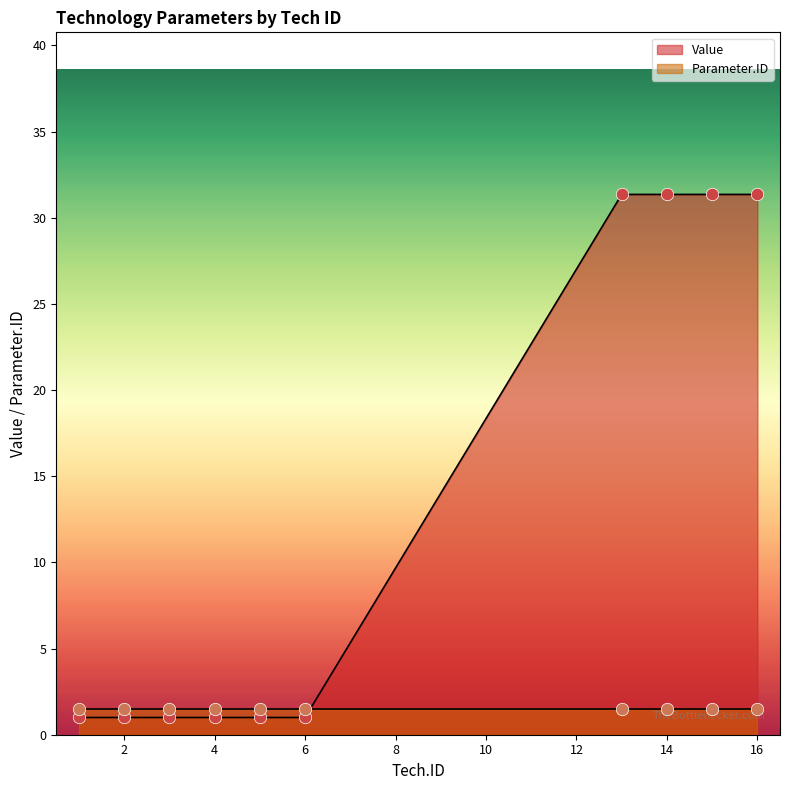

Which series has the largest total across all categories?

Value